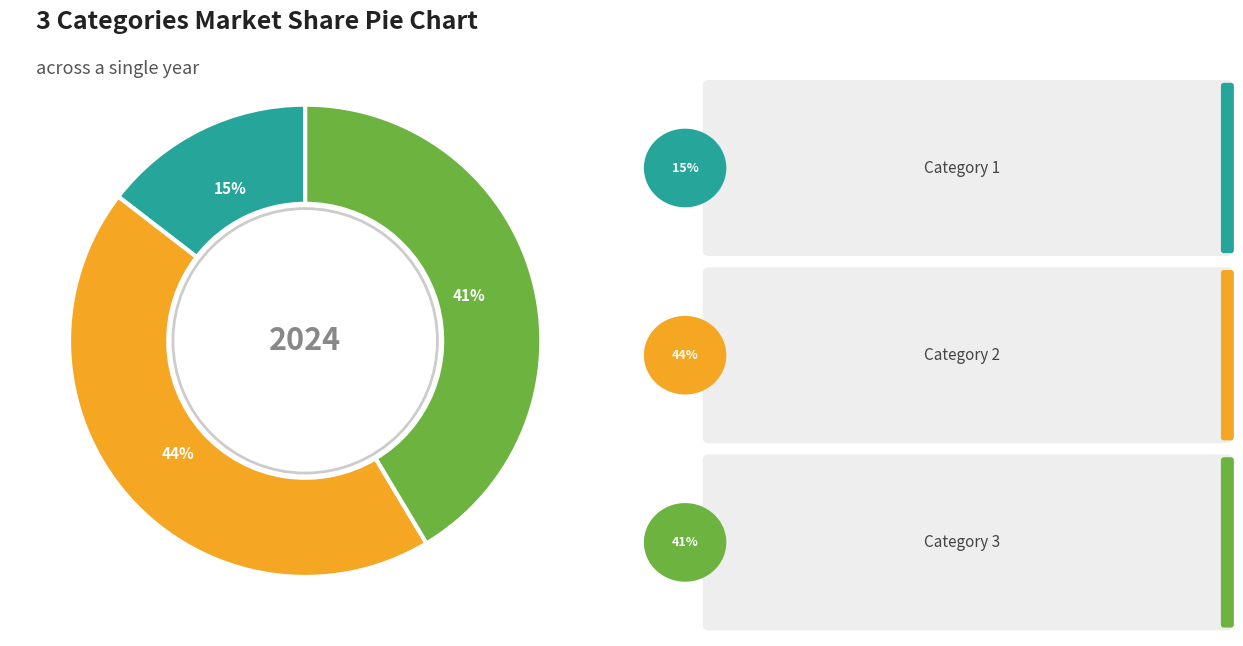

Is there any slice that represents more than half of the pie?

No